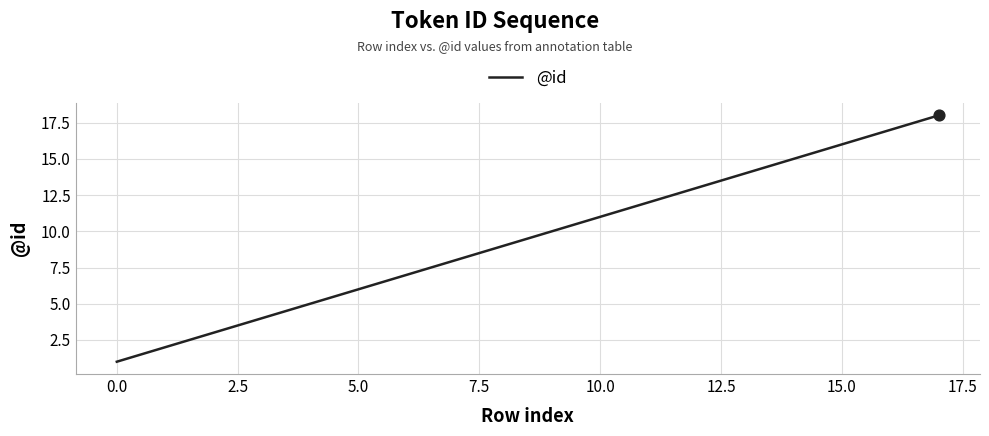

What is the greatest value displayed?

18